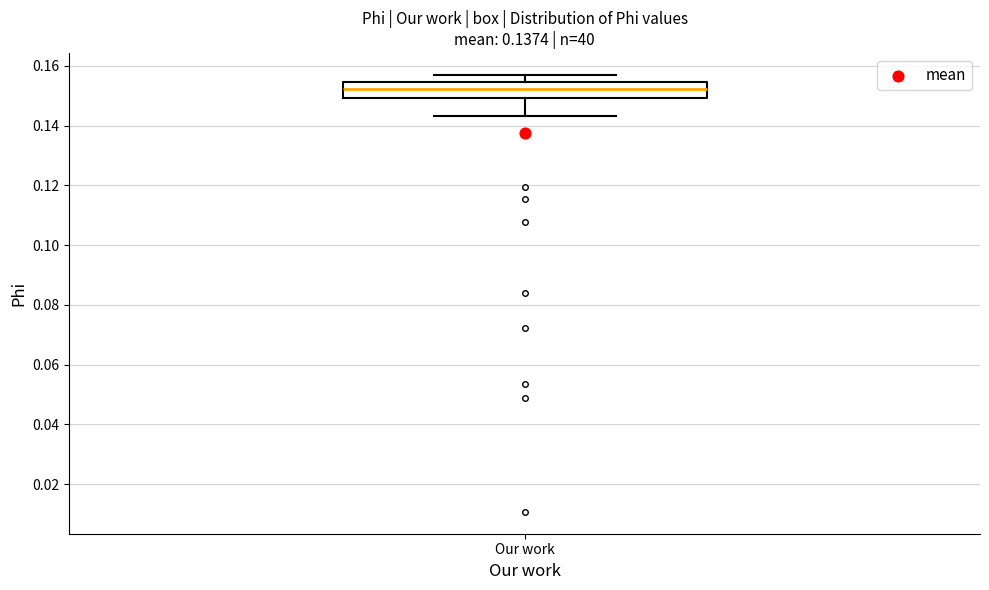

Where does the lower whisker of the box for Our work end on the y-axis? The values are not printed on the chart, so give them approximately, as read against the axis.

0.144